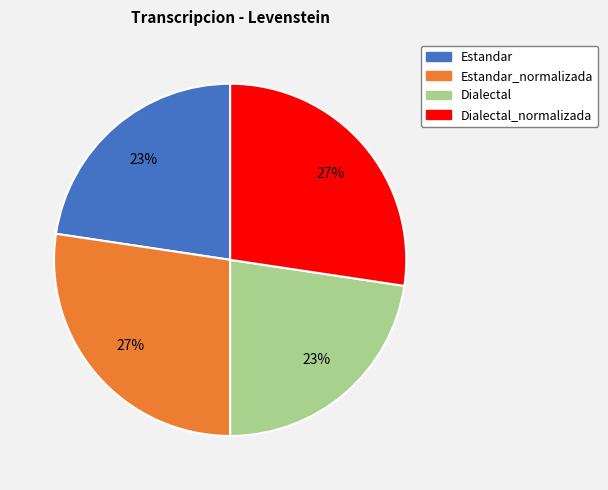

To the nearest percent, what is the average slice percentage?

25%